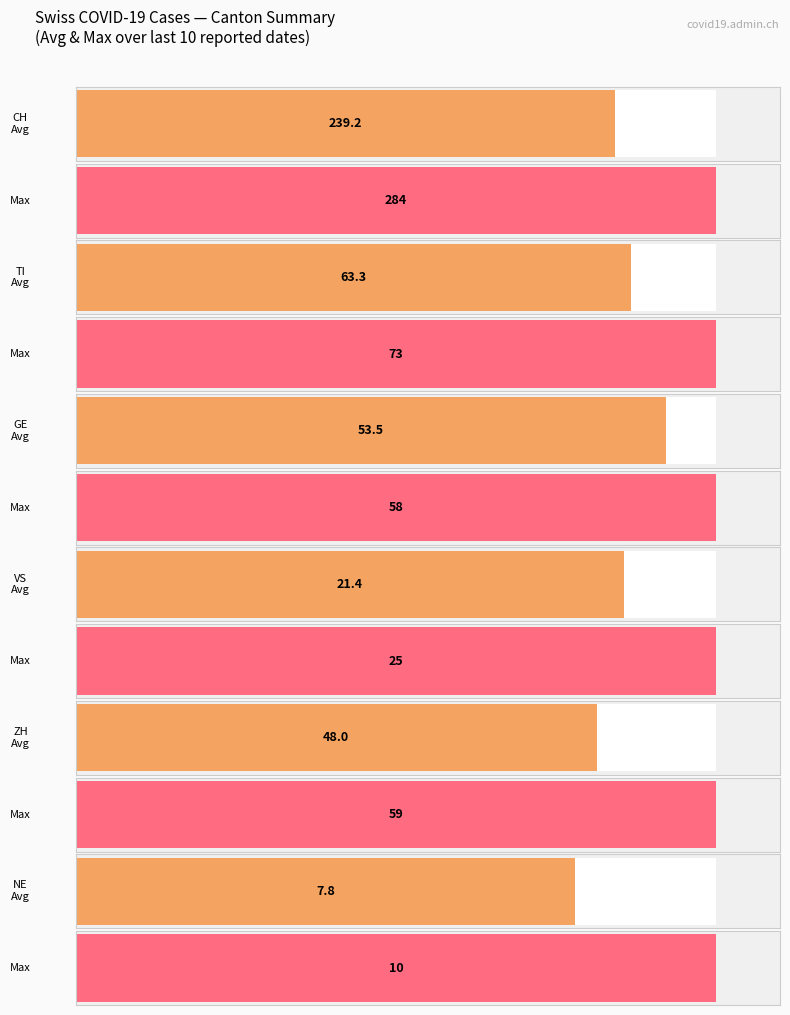

Rank the series by their maximum value, from lowest to highest.

NE, VS, GE, ZH, TI, CH